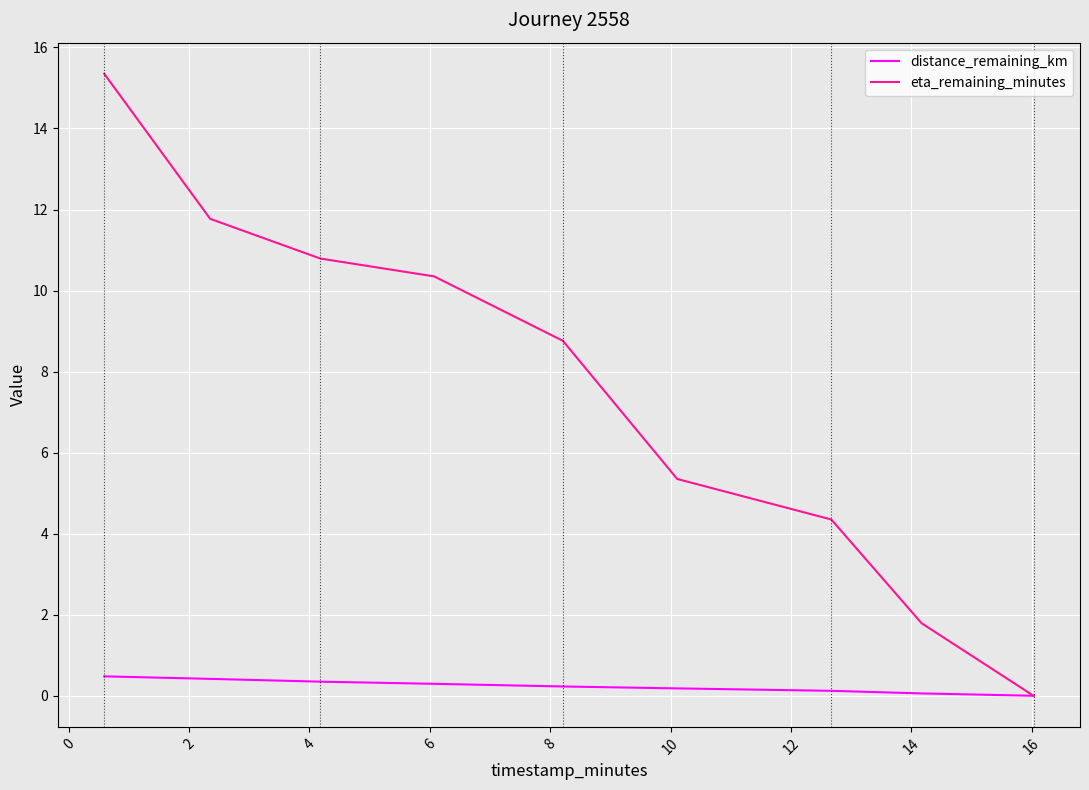

Rank the series by their average value, from highest to lowest.

eta_remaining_minutes, distance_remaining_km